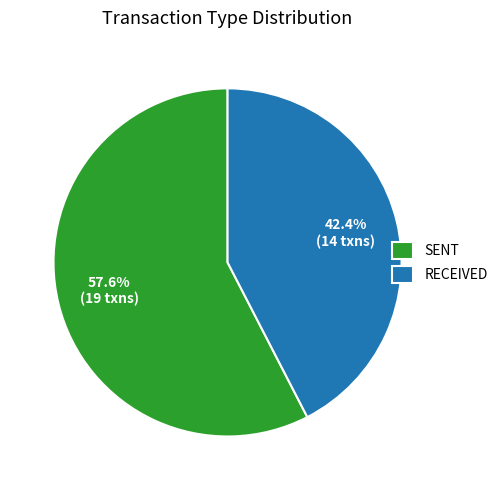

What portion of the pie excludes SENT?

42.4%